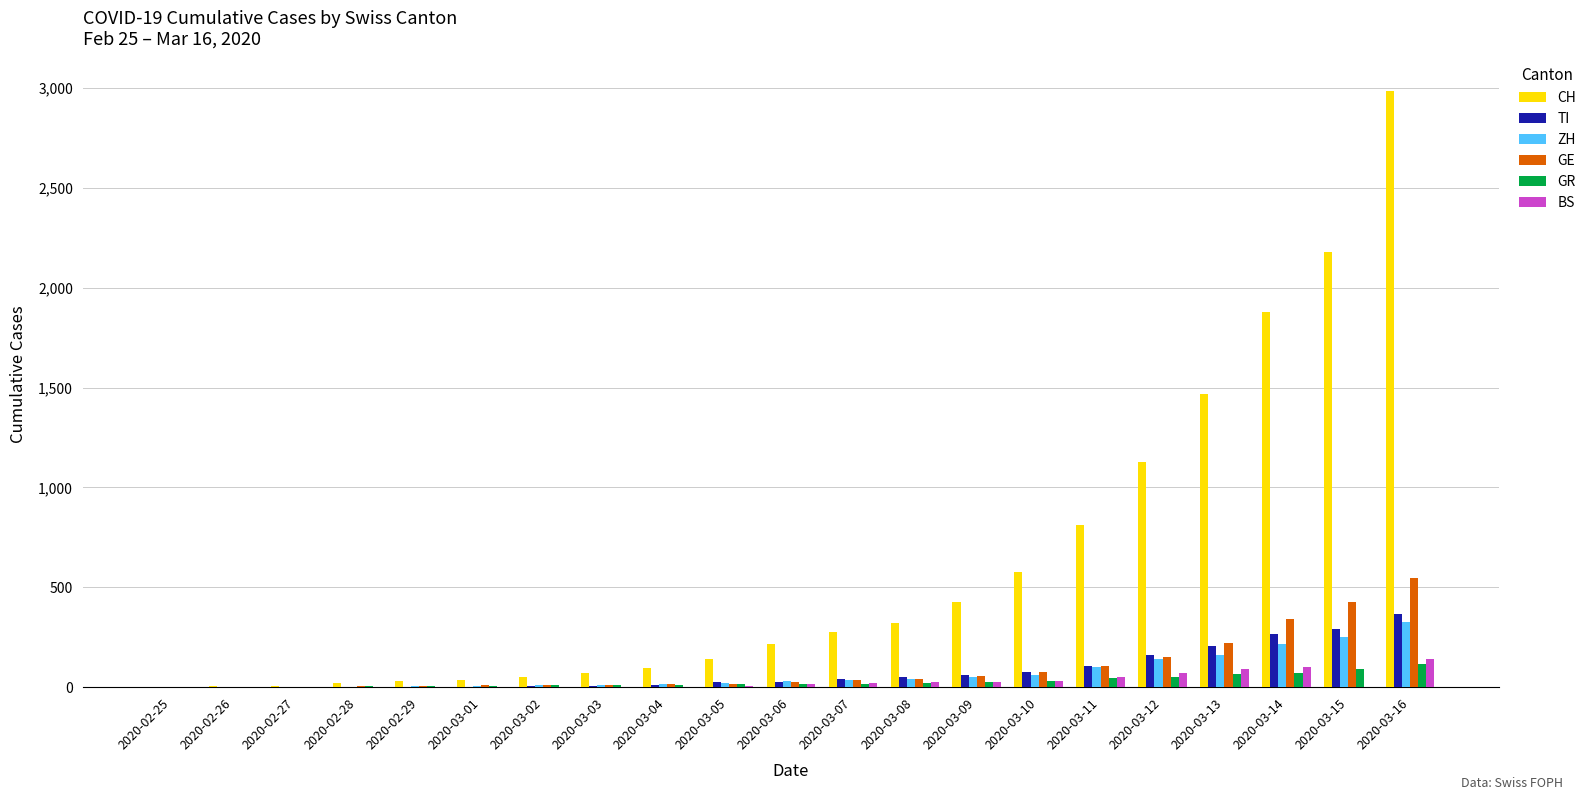

What is the total value across all series at 2020-03-12?

1707